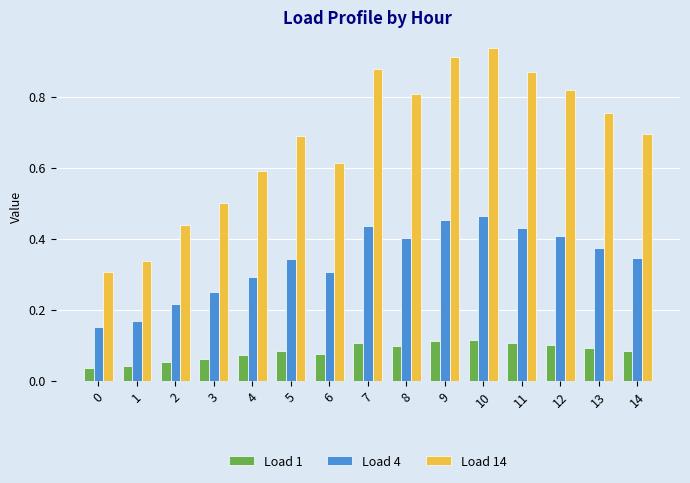

How many groups of bars are there?

15